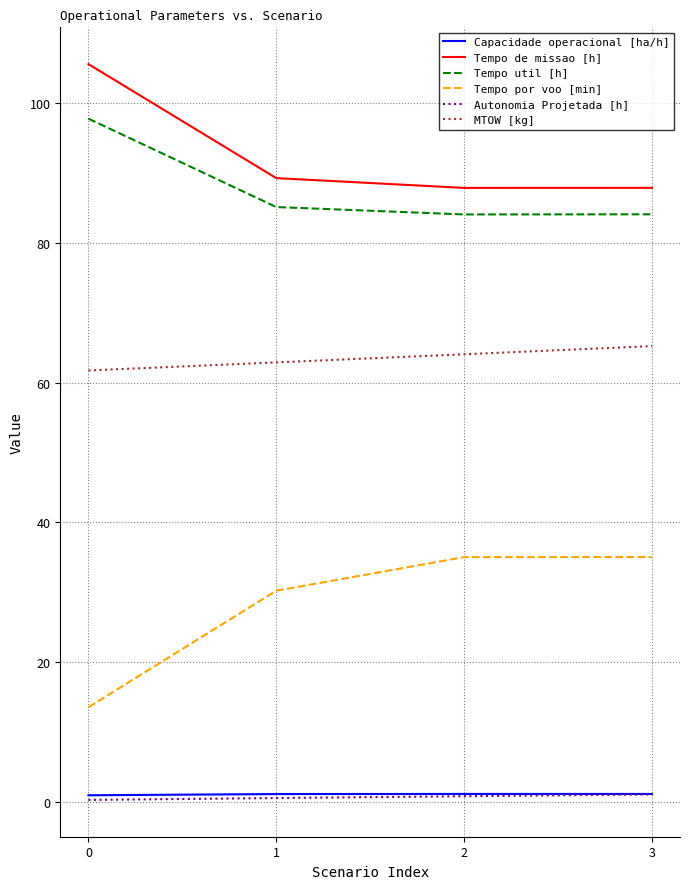

What is the average value of the Autonomia Projetada [h] series?

0.7